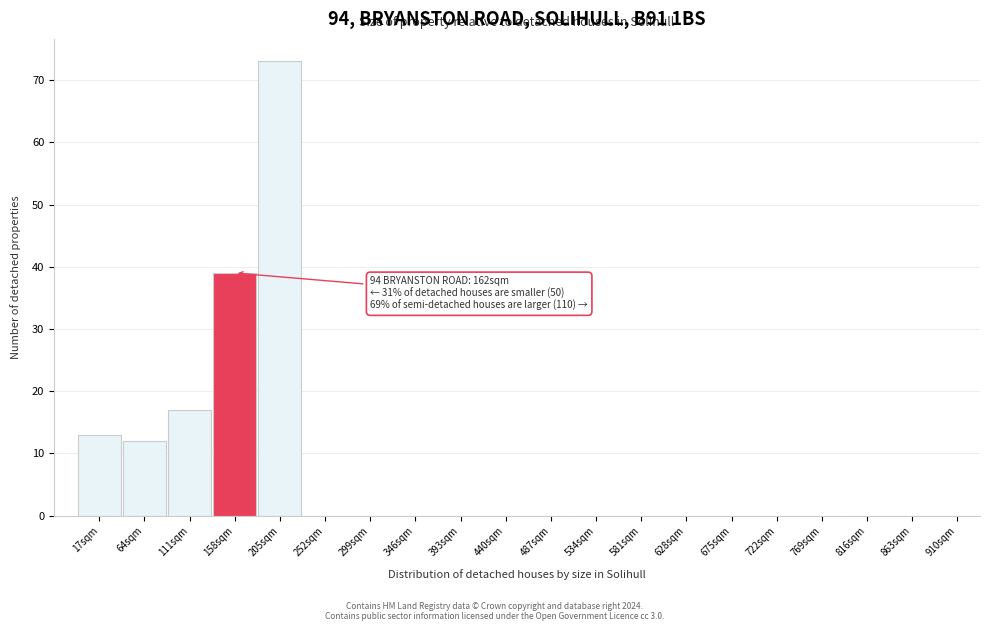

Reading right to left, what are all the values shown in this chart?

910sqm=0	863sqm=0	816sqm=0	769sqm=0	722sqm=0	675sqm=0	628sqm=0	581sqm=0	534sqm=0	487sqm=0	440sqm=0	393sqm=0	346sqm=0	299sqm=0	252sqm=0	205sqm=73	158sqm=39	111sqm=17	64sqm=12	17sqm=13